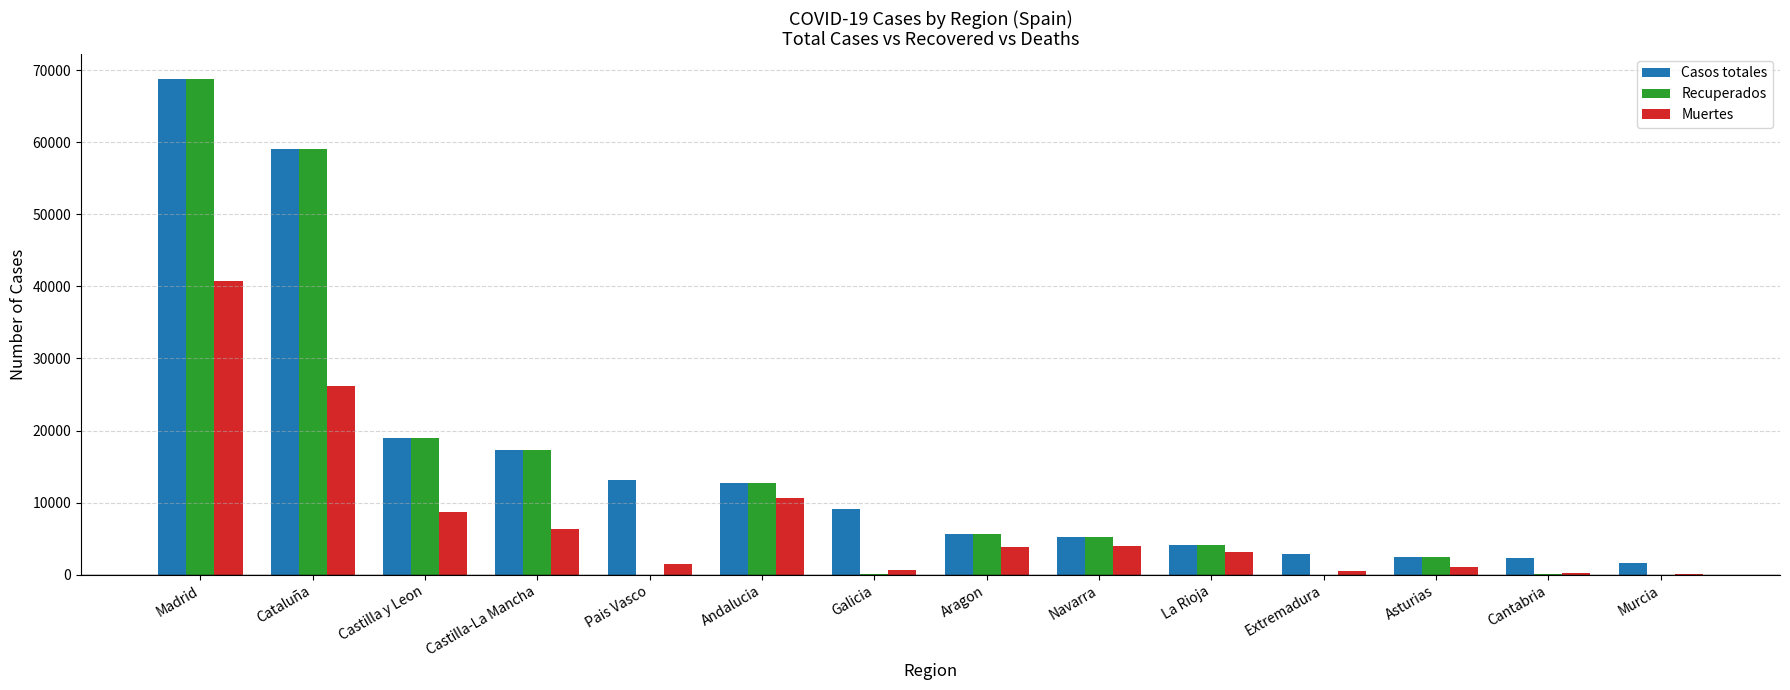

What is the sum of all Casos totales values?

223095